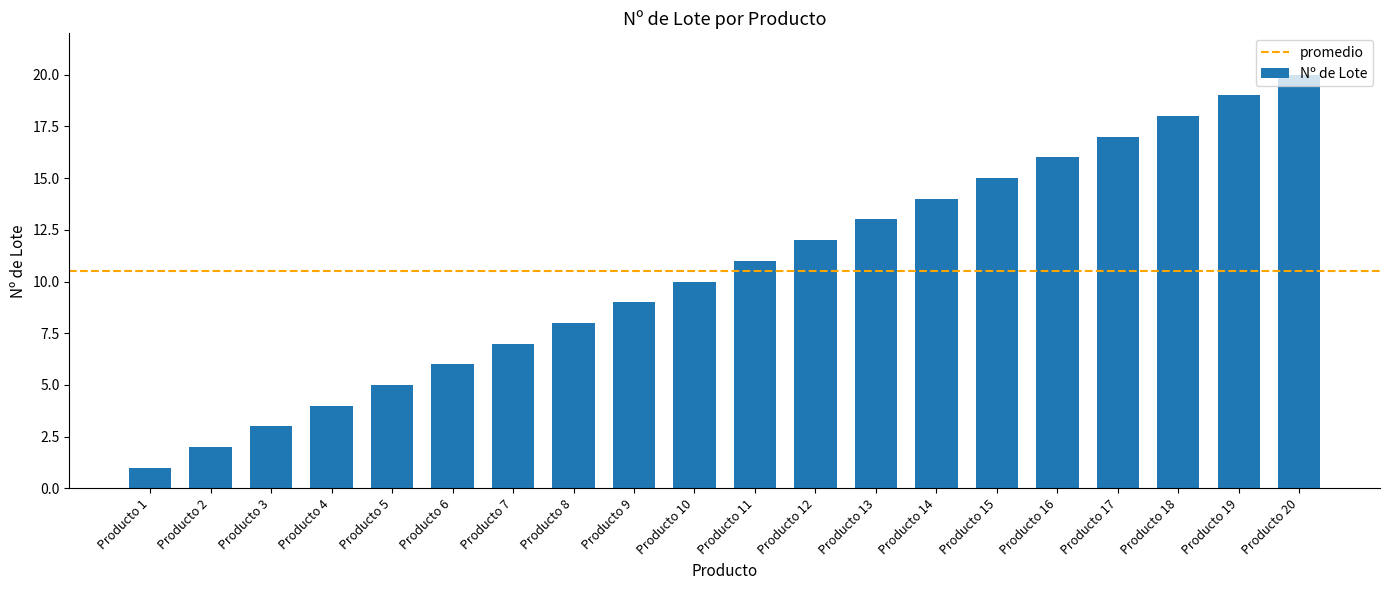

What is the difference between the maximum and minimum values?

19